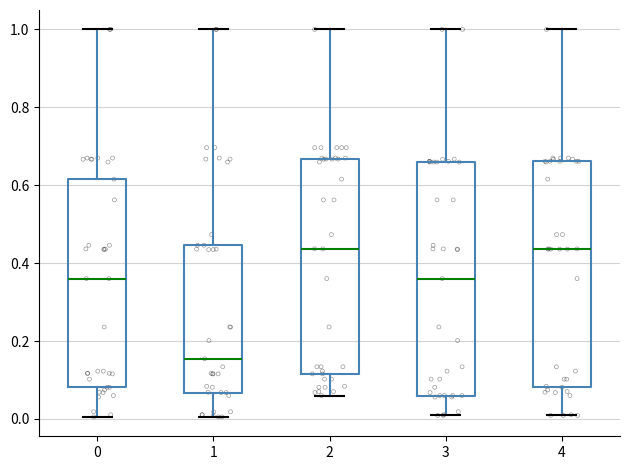

Reading left to right, transcribe this box plot: for each box, give where its median line is, the range the box spans, and where its two whiskers end, as read against the y-axis. The values are not printed on the chart, so give them approximately, as read against the axis.

0: median 0.36, box 0.08 to 0.62, whiskers 0.00 to 1.00
1: median 0.16, box 0.06 to 0.44, whiskers 0.00 to 1.00
2: median 0.44, box 0.12 to 0.66, whiskers 0.06 to 1.00
3: median 0.36, box 0.06 to 0.66, whiskers 0.00 to 1.00
4: median 0.44, box 0.08 to 0.66, whiskers 0.00 to 1.00